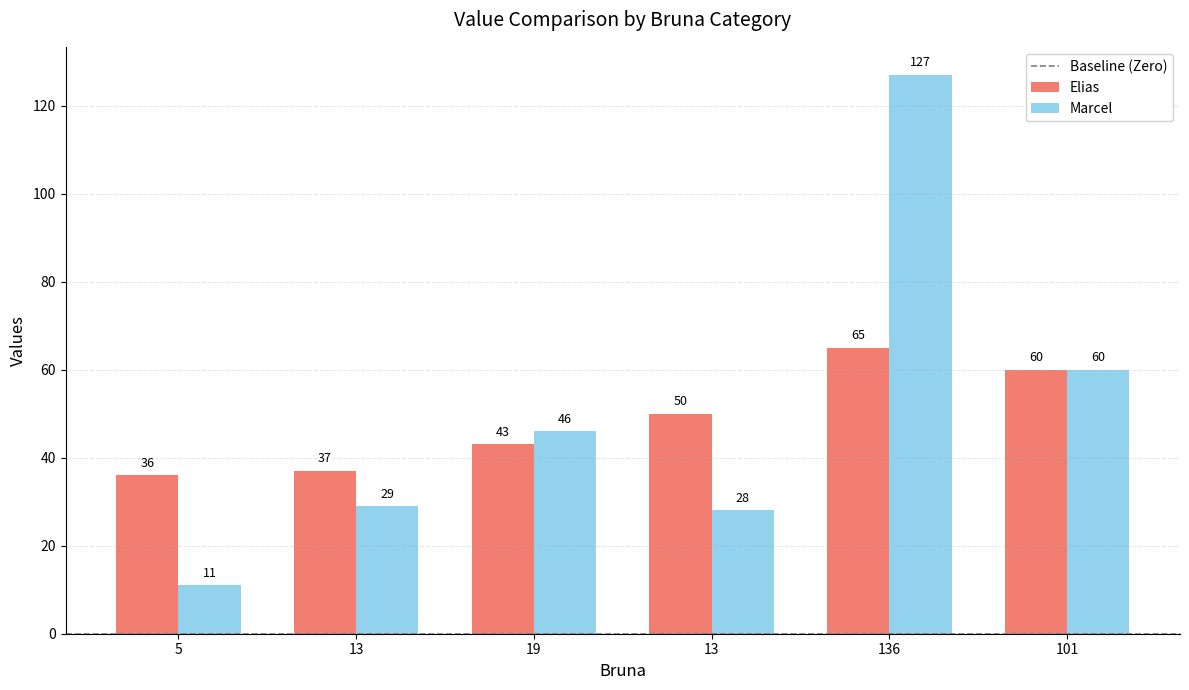

Is it true that Elias equals 61 at 5?

False